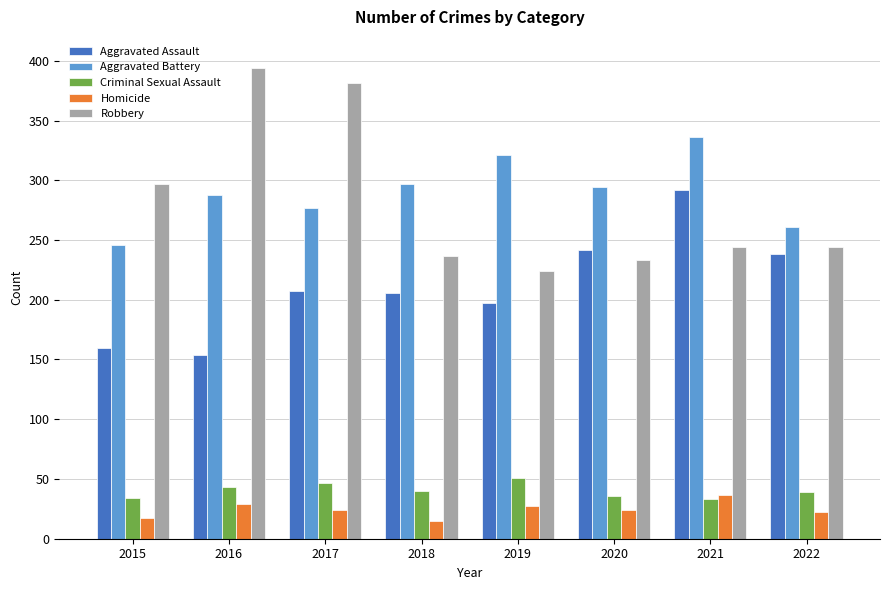

What is the difference between the highest and lowest values at 2019?

294